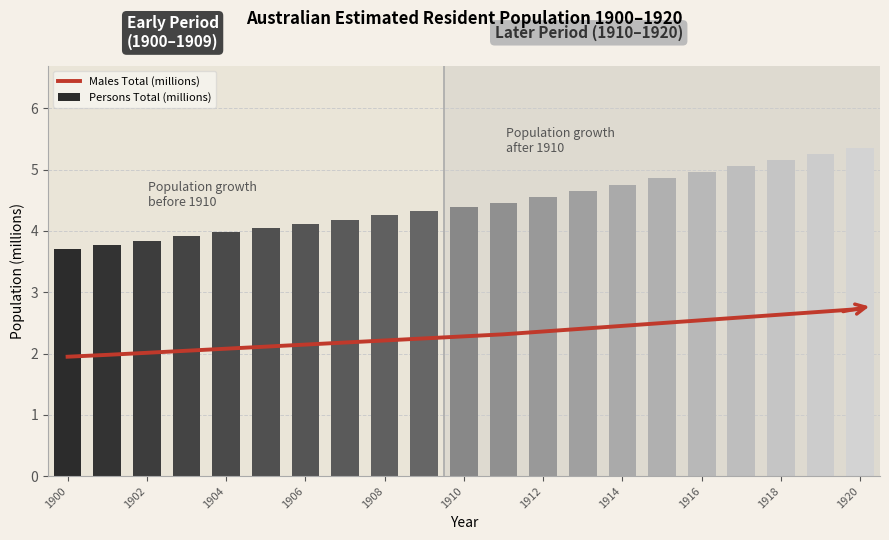

True or false: Persons Total (millions) has a value of 1.3 at 1916.

False